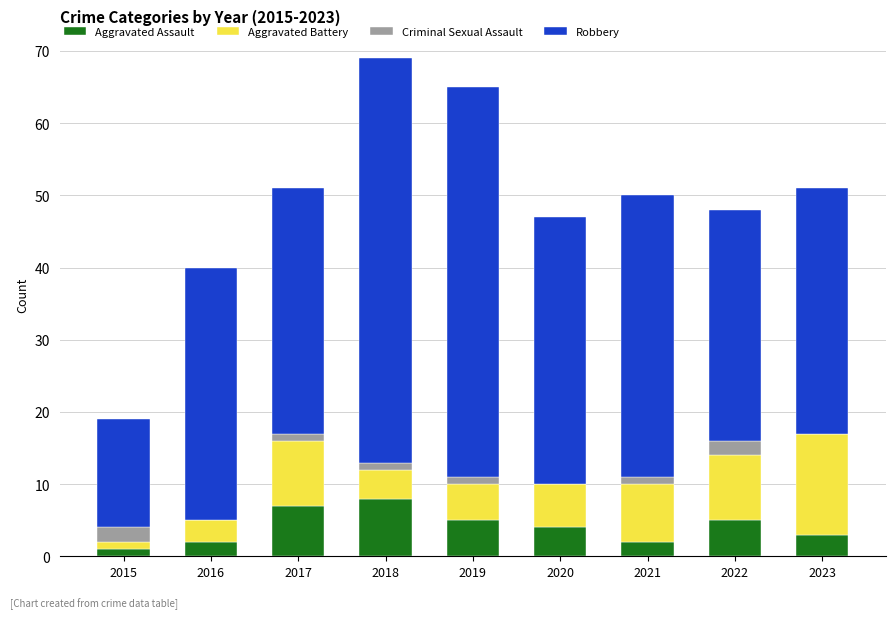

The Aggravated Assault series shows 14 at 2018. True or false?

False